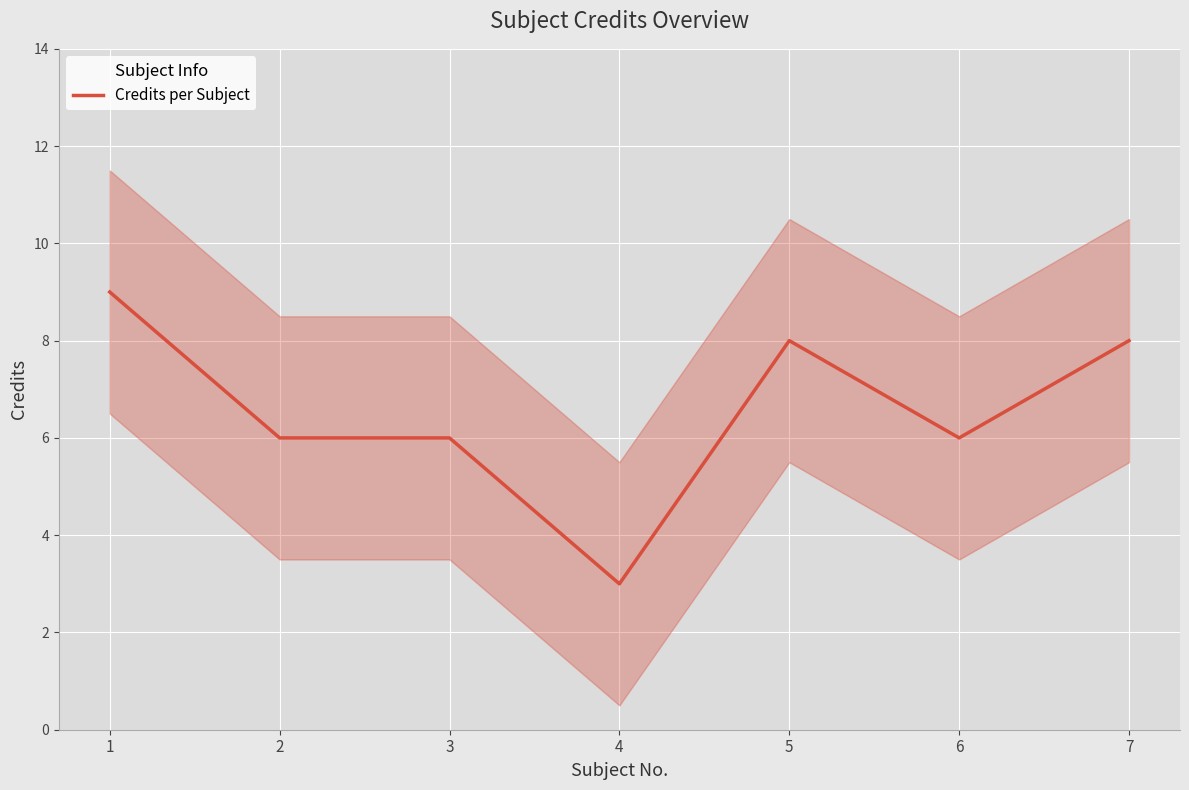

How many lines are shown in the chart?

1